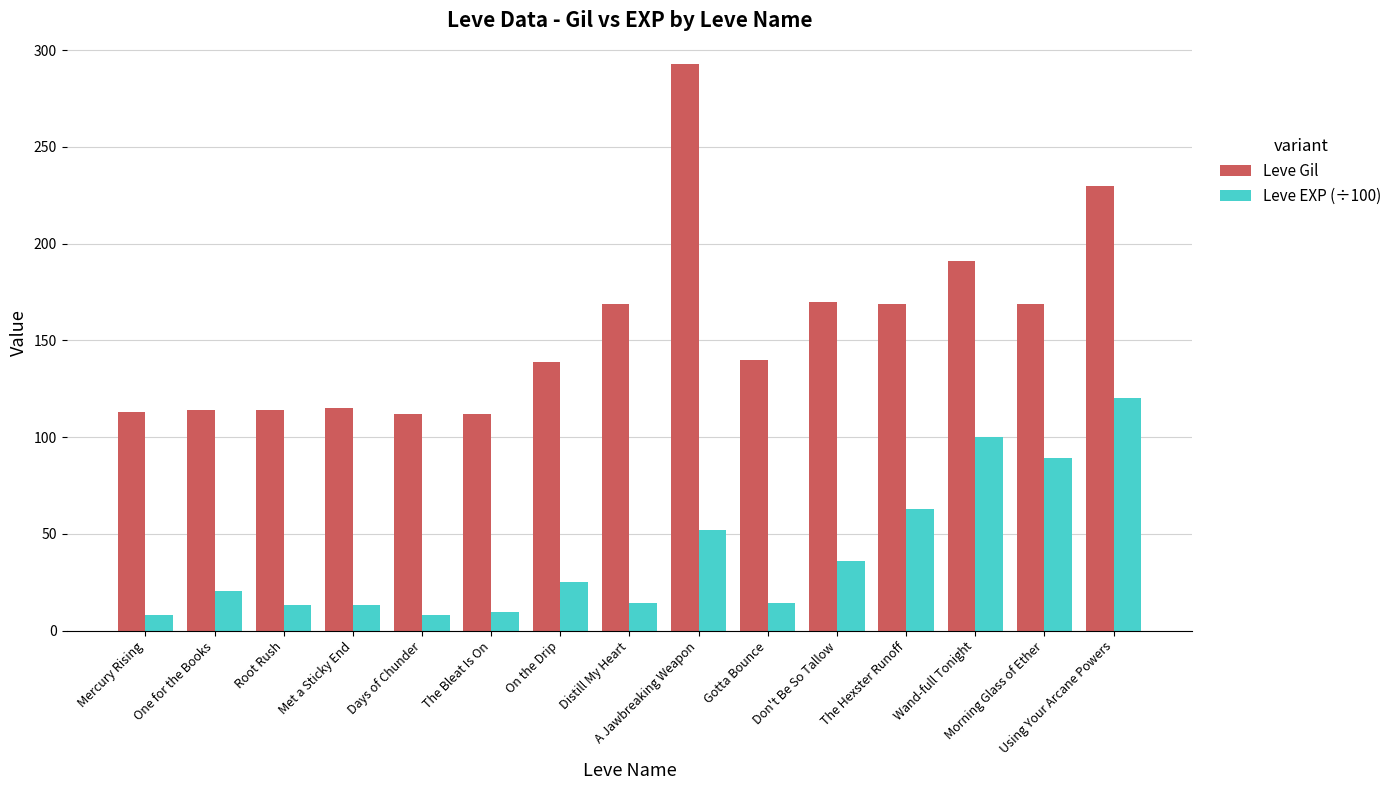

Does the chart contain any negative values?

No